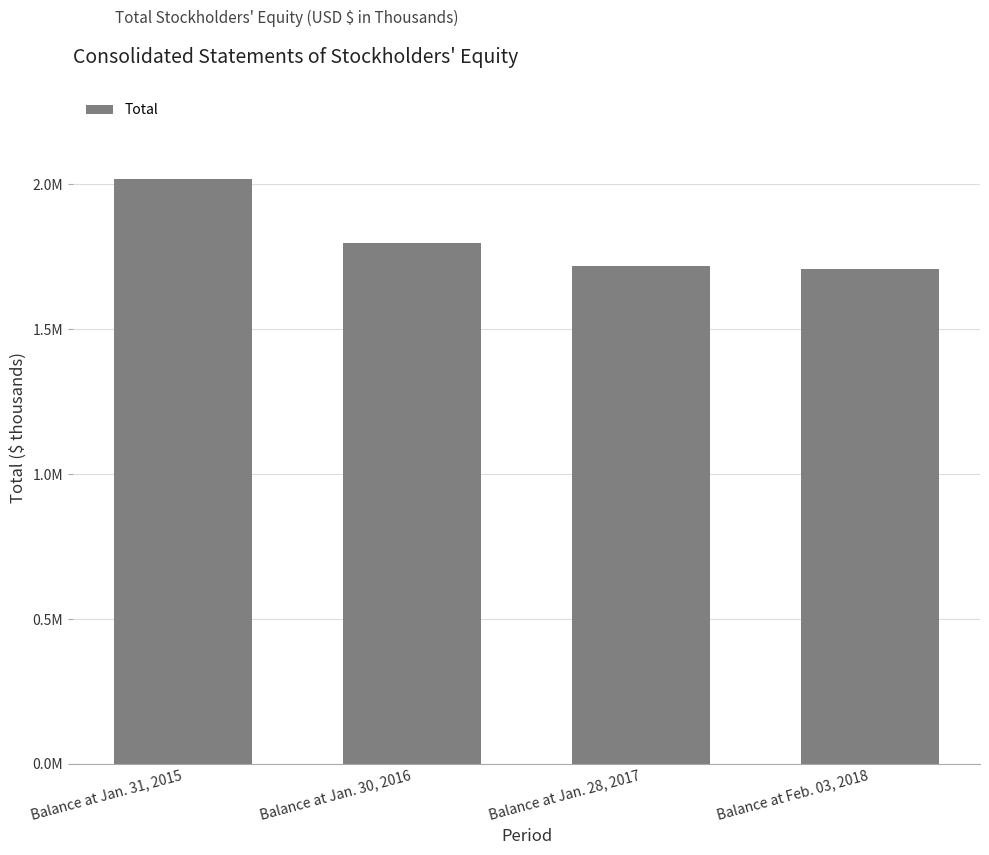

How many series are shown in this chart?

1